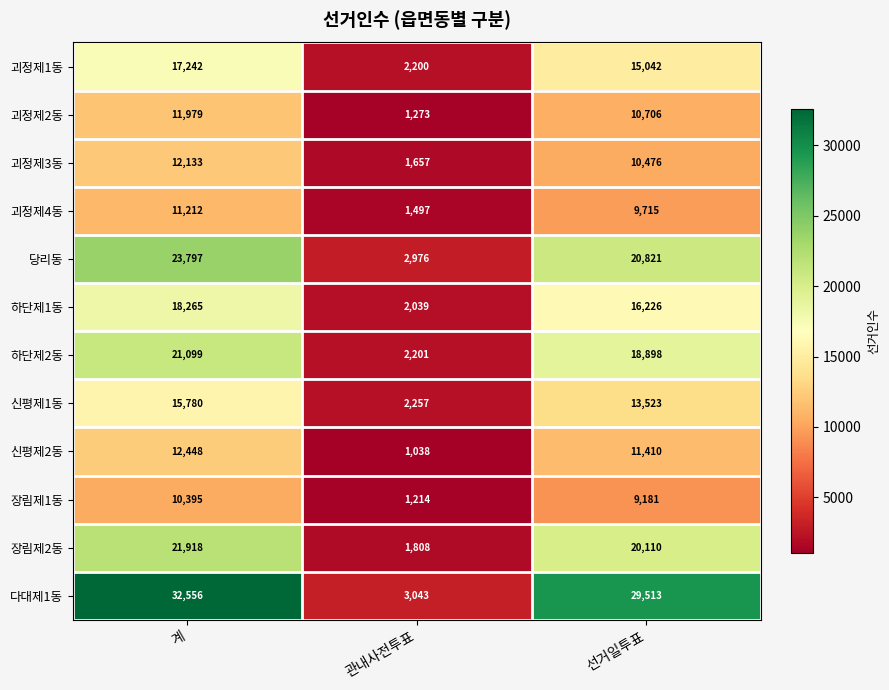

At which label is 괴정제3동 closest to 6895?

선거일투표